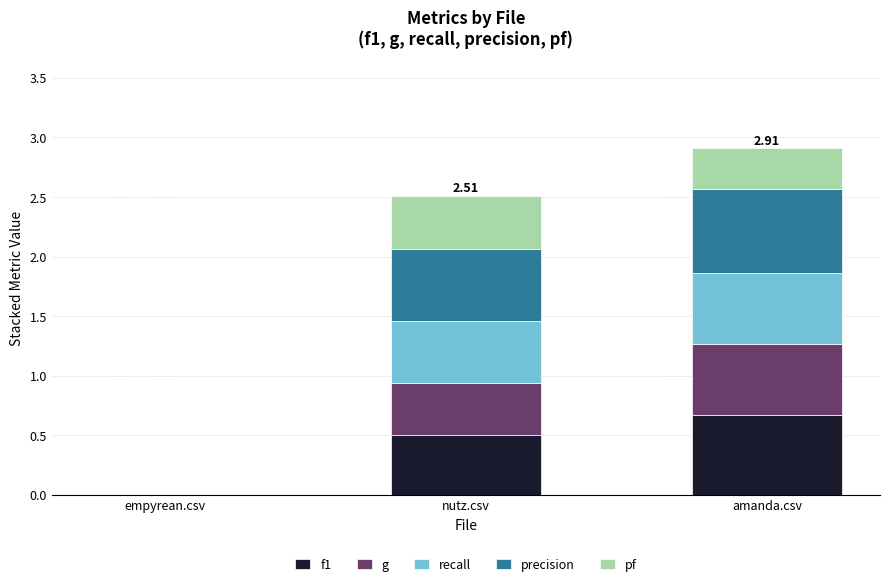

What is the total value across all series at nutz.csv?

2.5